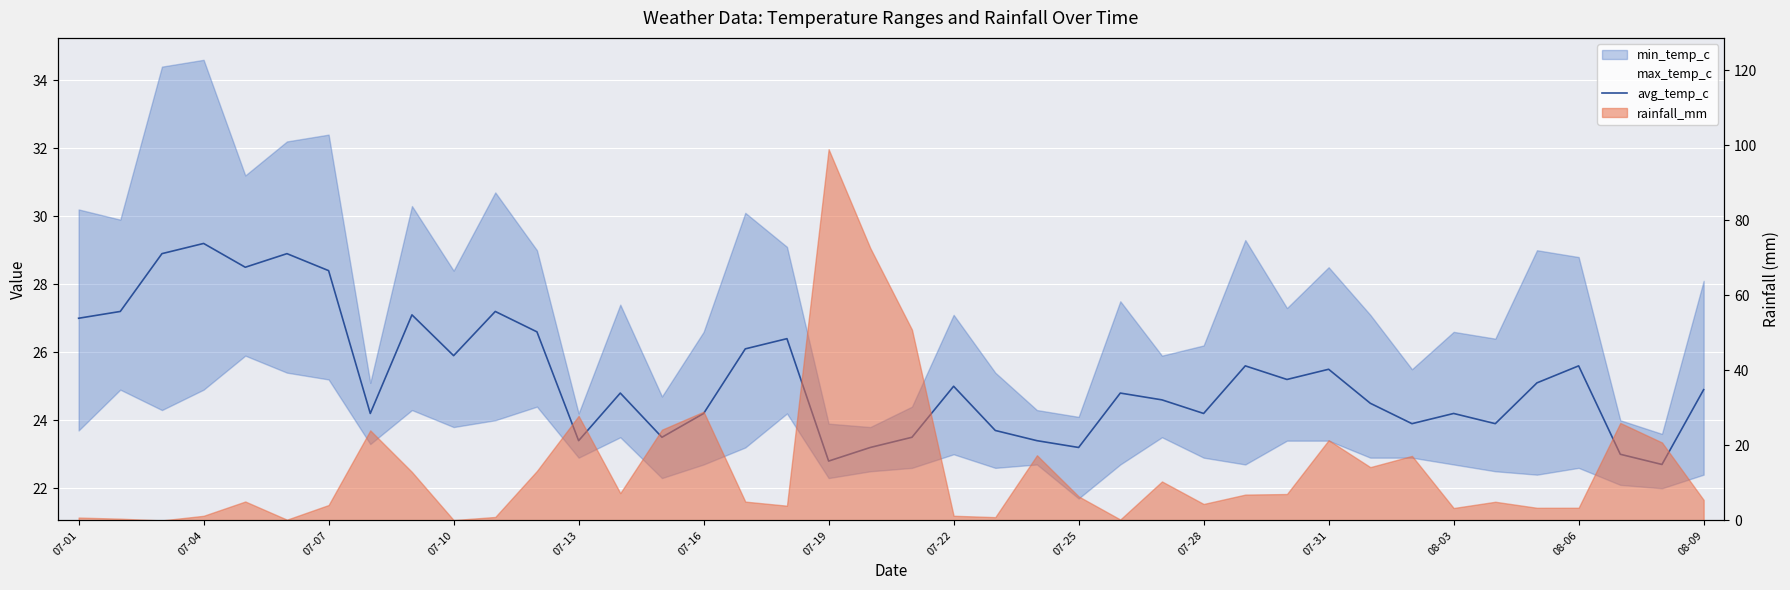

How many values are below 24?

12